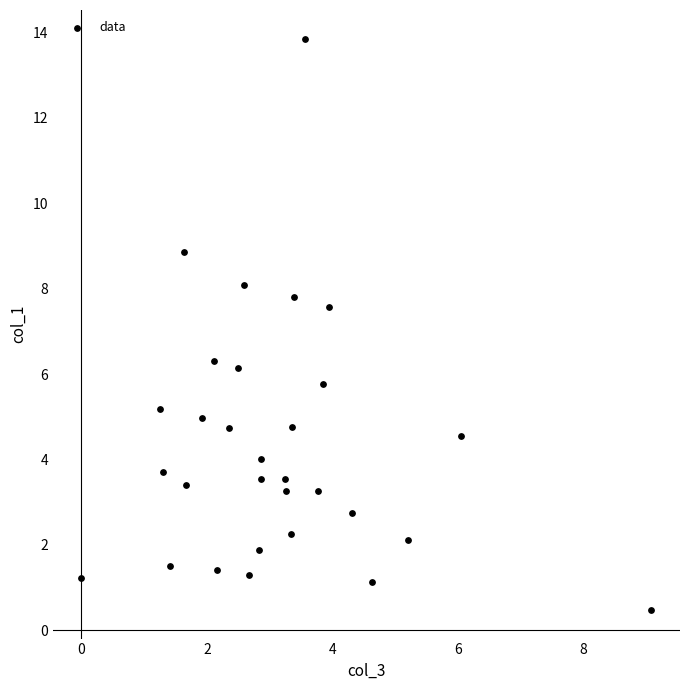

What is the range of Y values (max minus min)?

13.4